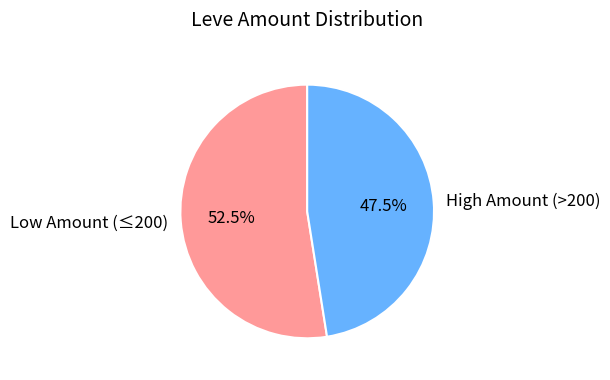

Approximately how many times larger is the value at High Amount (>200) compared to Low Amount (≤200)?

0.9